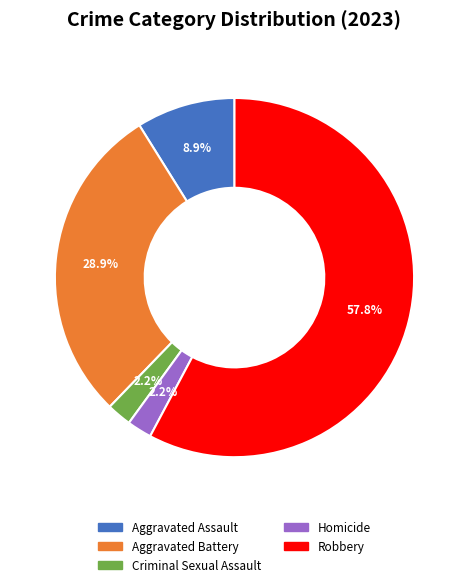

To the nearest percent, what percentage of the pie is Robbery?

58%